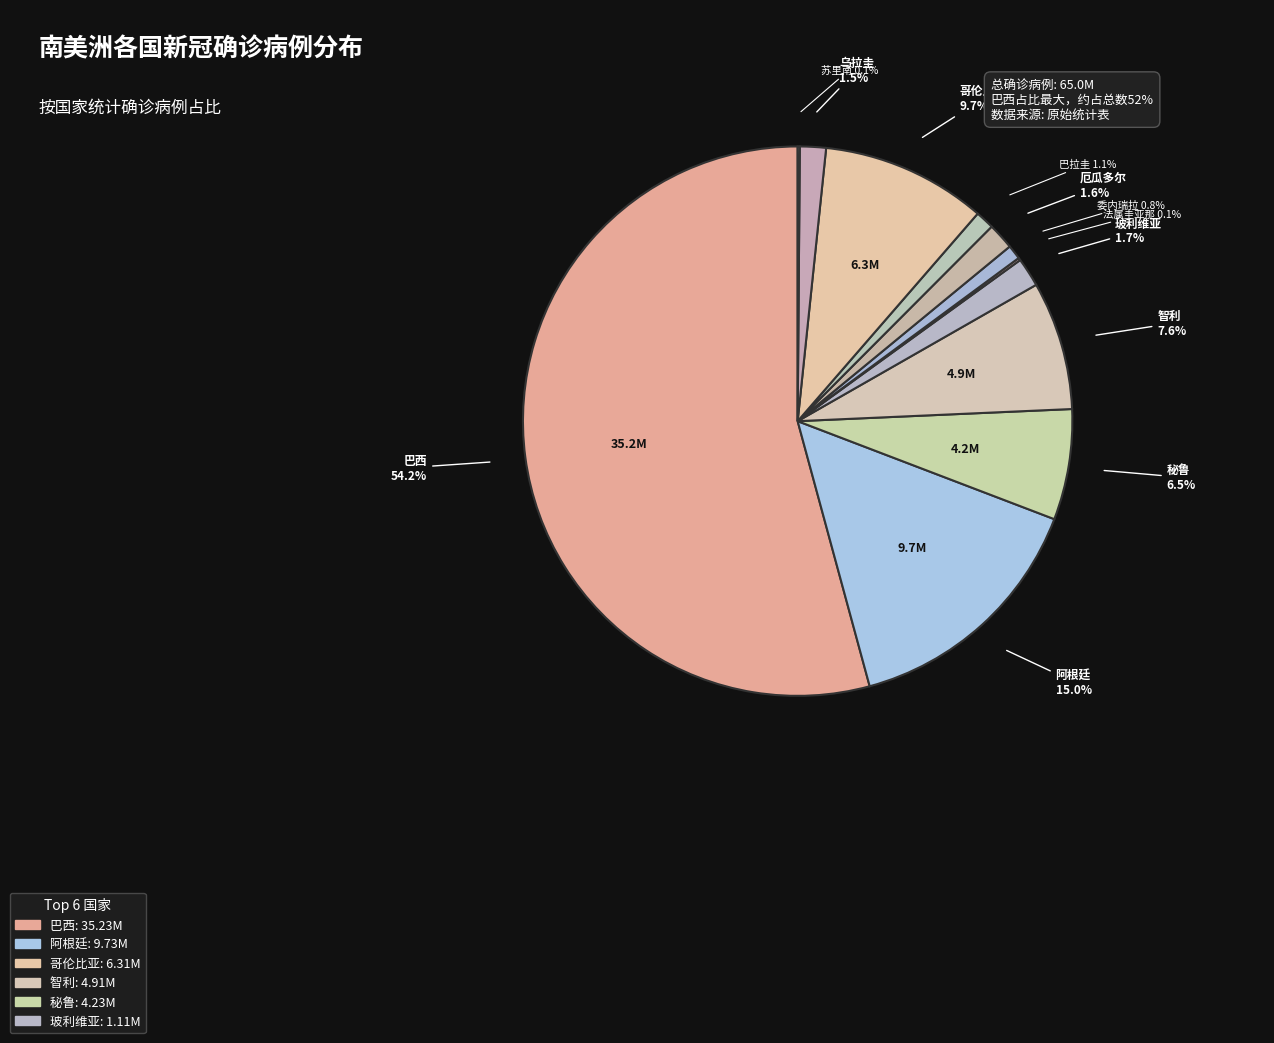

Is there any slice that represents more than half of the pie?

Yes